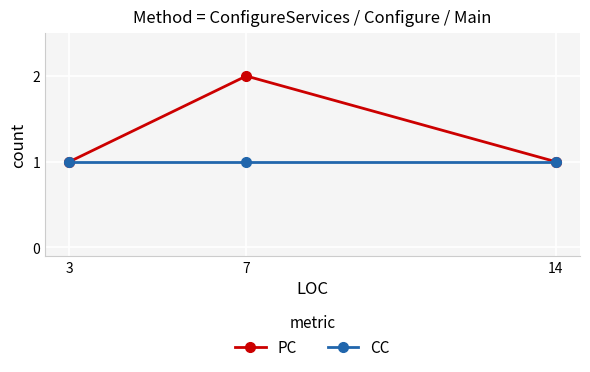

What is the average value of the CC series?

1